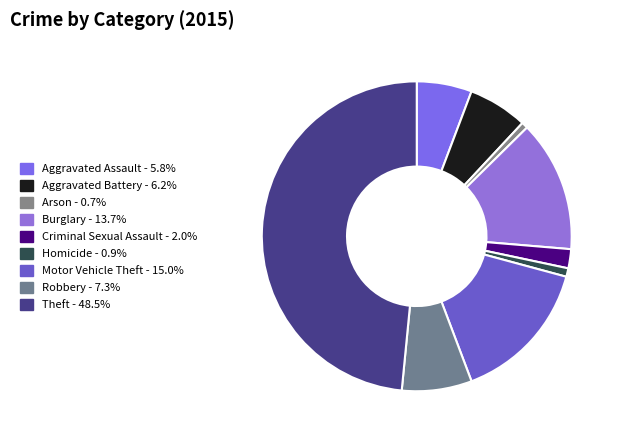

Does Criminal Sexual Assault represent more than half of the total?

No